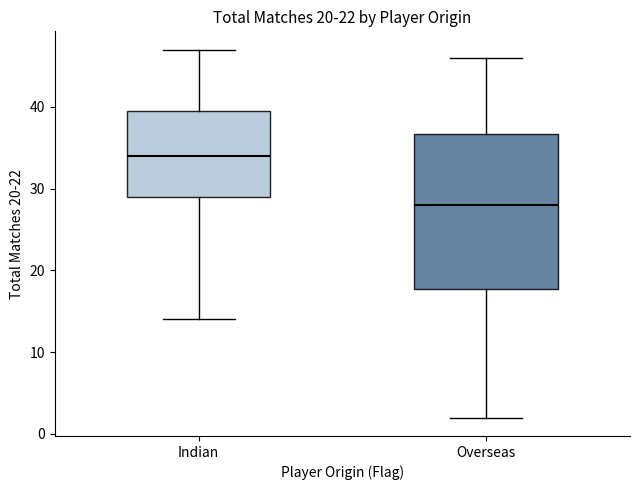

Comparing the boxes themselves (not the whiskers), which one is the tallest?

Overseas